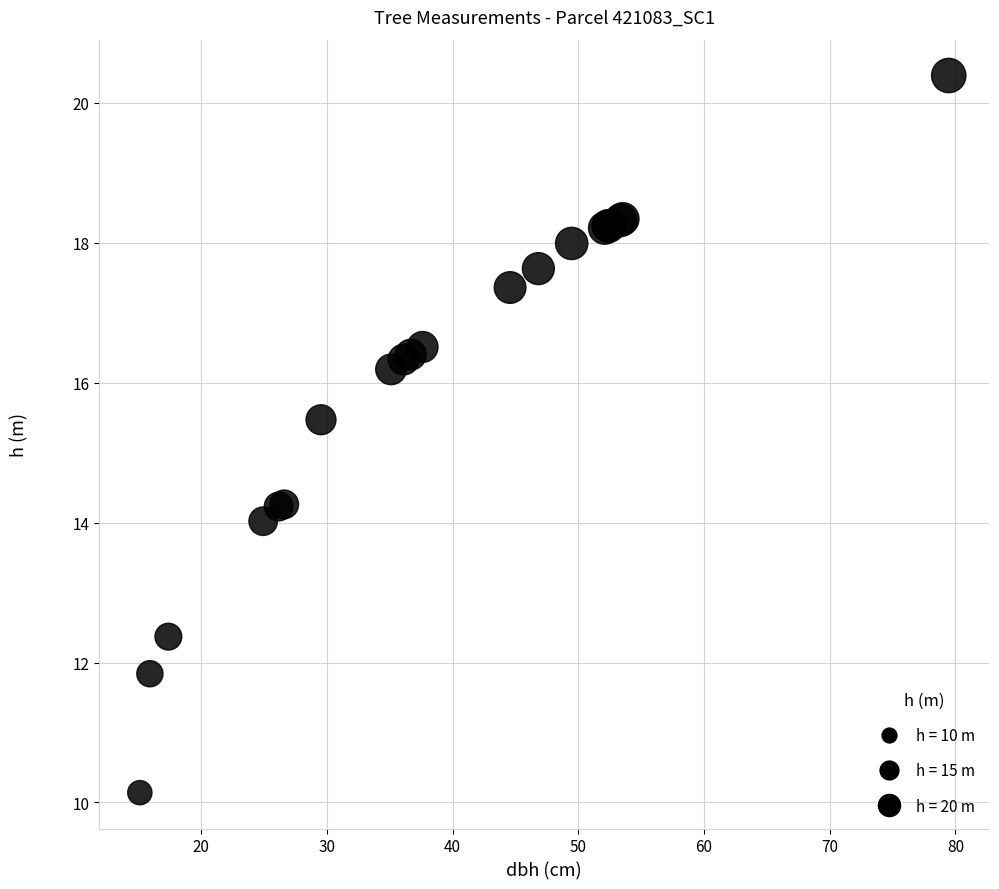

What Y value in the scatter plot is closest to 15?

15.5